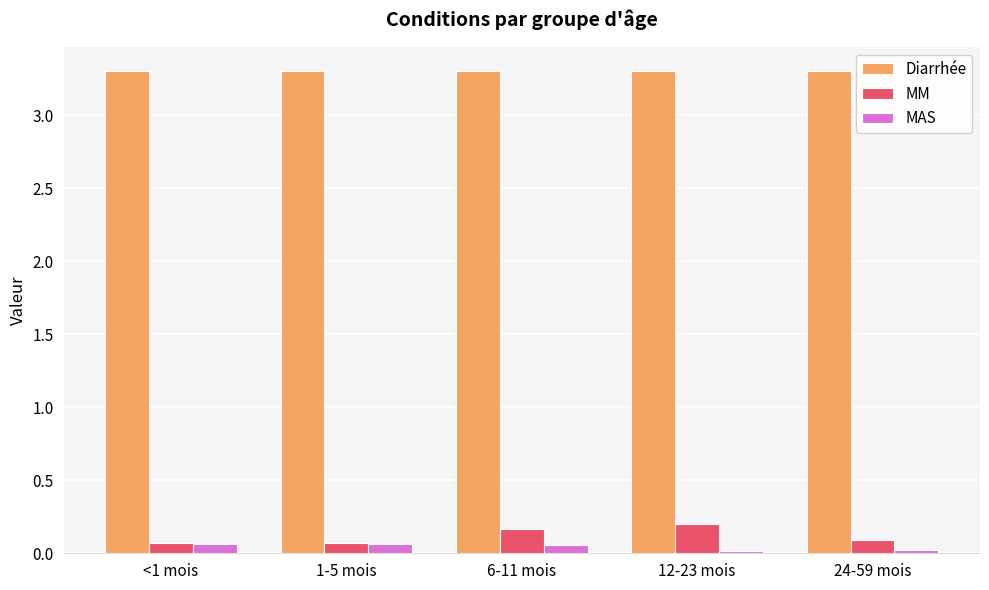

Is the value of MAS at 6-11 mois greater than the value of Diarrhée at 24-59 mois?

No